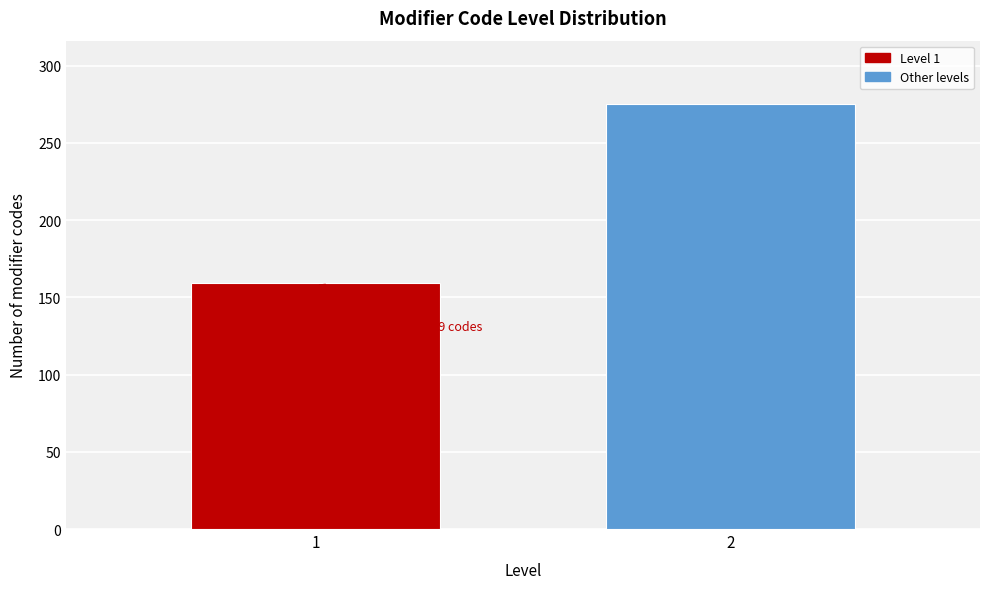

Reading left to right, extract all data points from this chart.

159	275